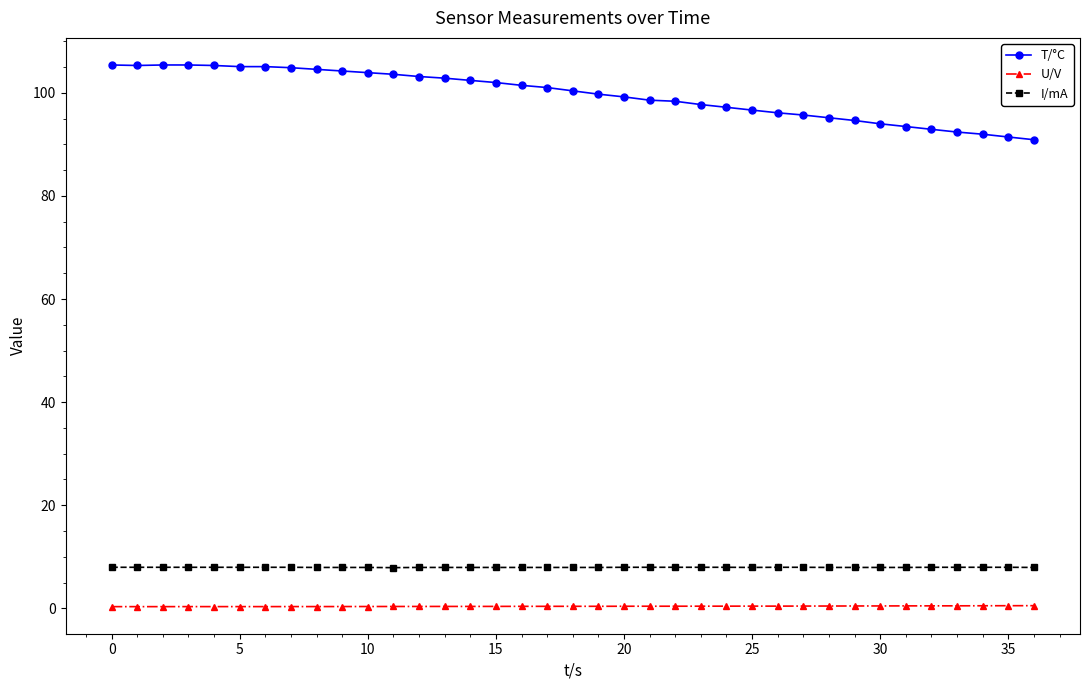

True or false: T/°C and I/mA intersect in this chart.

False